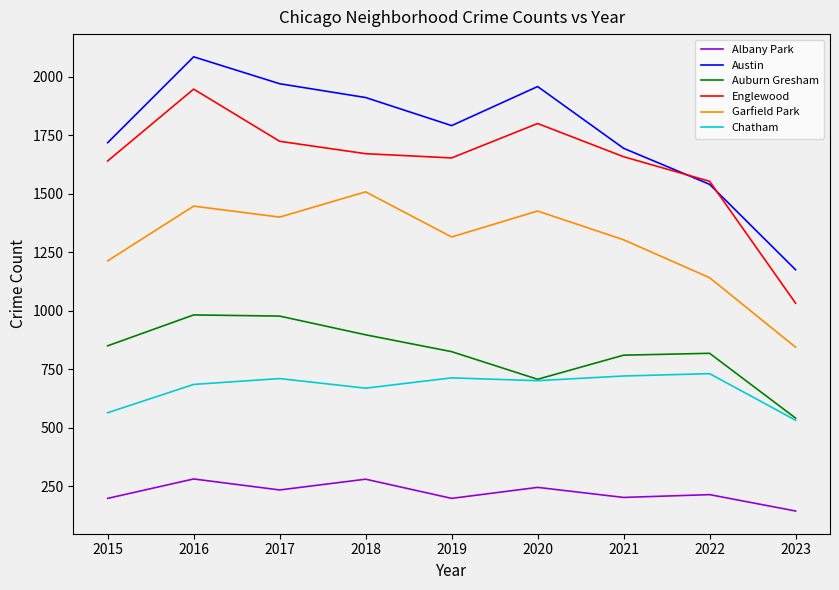

List the series in order of their peak value, lowest first.

Albany Park, Chatham, Auburn Gresham, Garfield Park, Englewood, Austin